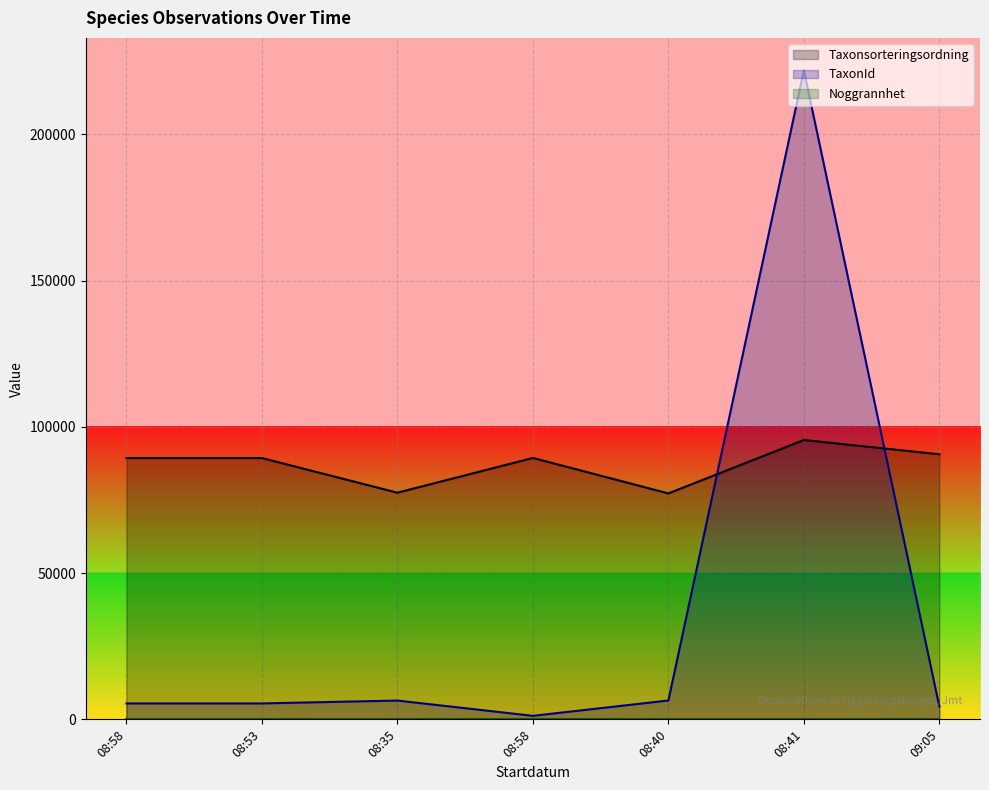

How many intersections are there between Taxonsorteringsordning and TaxonId?

2